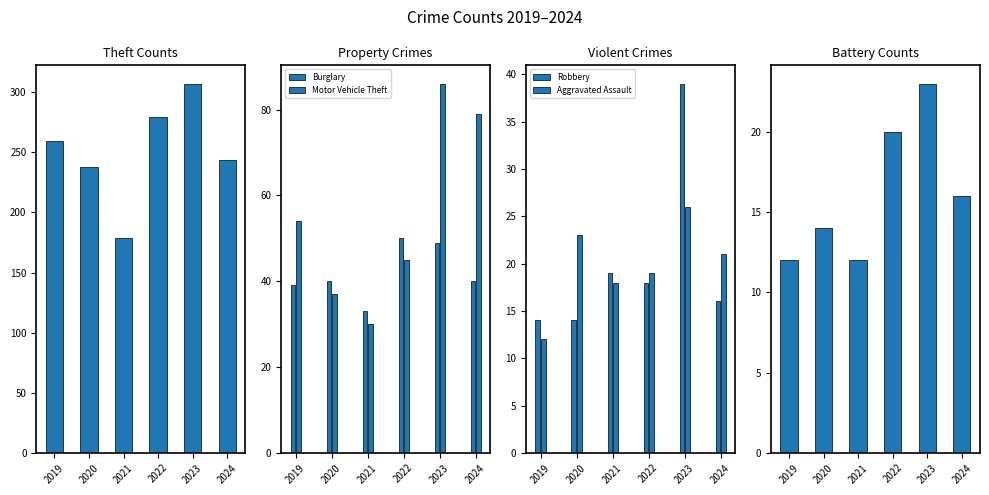

Reading left to right, extract all data points from this chart.

Theft: 259	238	179	279	307	244
Burglary: 39	40	33	50	49	40
Motor Vehicle Theft: 54	37	30	45	86	79
Robbery: 14	14	19	18	39	16
Aggravated Assault: 12	23	18	19	26	21
Aggravated Battery: 12	14	12	20	23	16